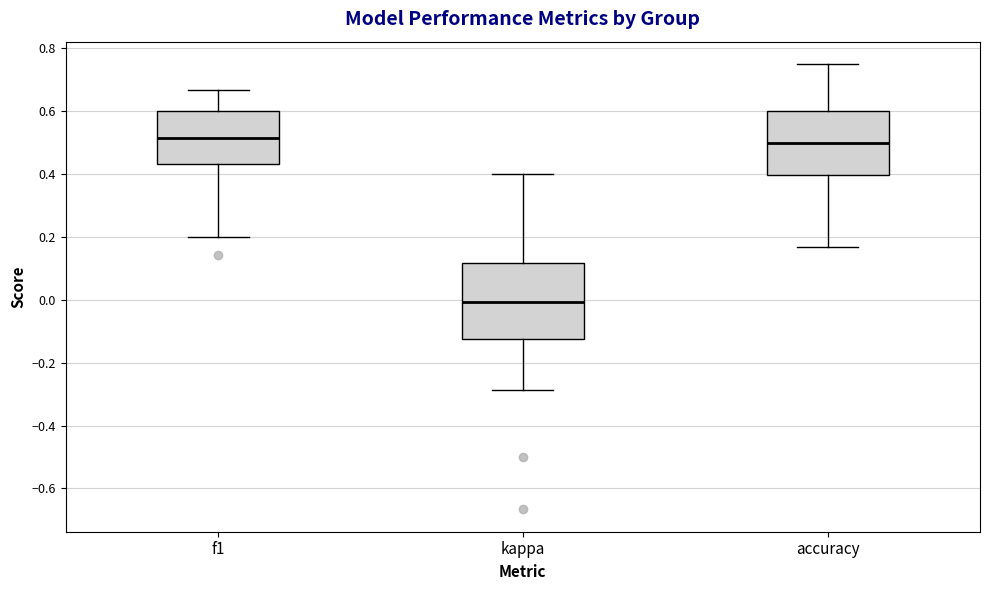

Reading left to right, read every box against the y-axis: the position of its median line, the range the box covers, and the ends of its whiskers. The values are not printed on the chart, so give them approximately, as read against the axis.

f1: median 0.52, box 0.44 to 0.60, whiskers 0.20 to 0.66
kappa: median 0.00, box -0.12 to 0.12, whiskers -0.28 to 0.40
accuracy: median 0.50, box 0.40 to 0.60, whiskers 0.16 to 0.76